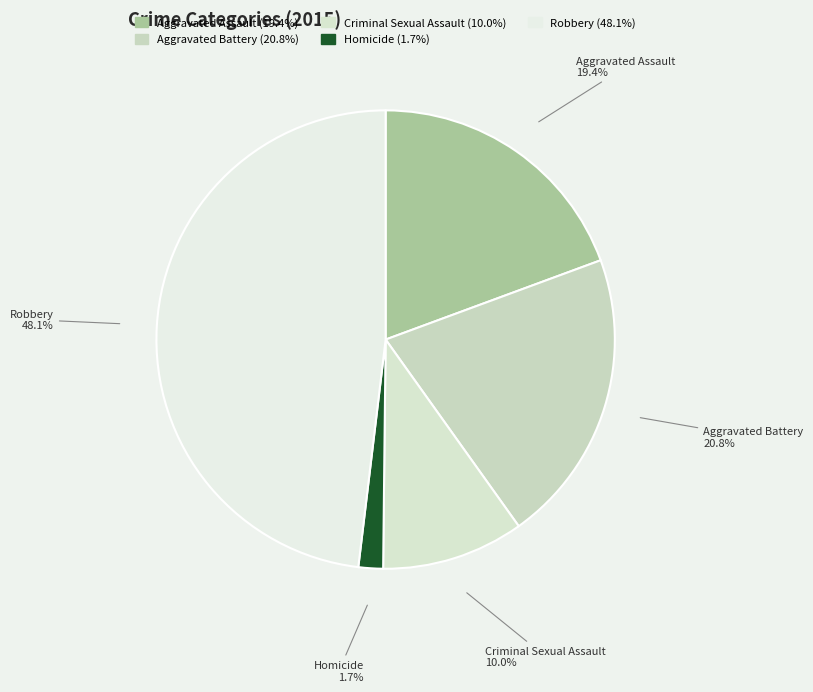

How many slices are in this pie chart?

5